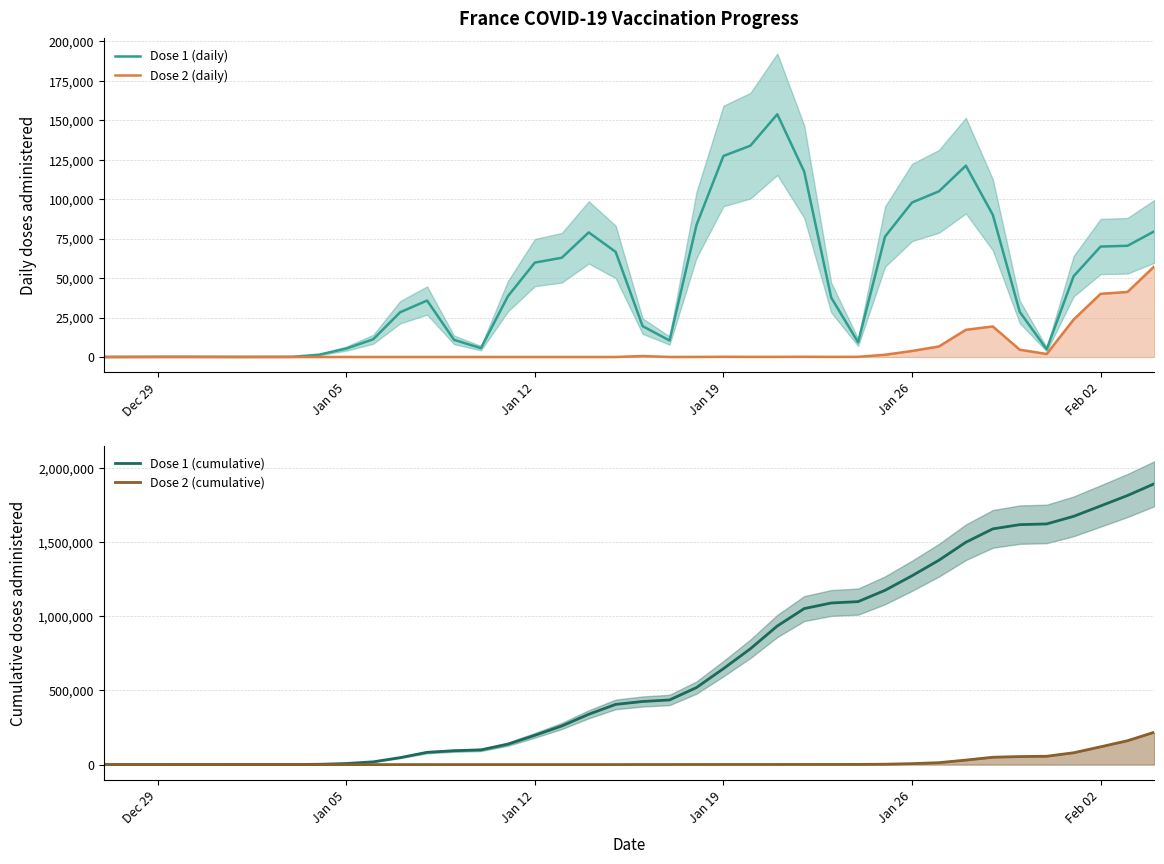

In Dose 2 (daily), how many points are lower than both neighbors (excluding endpoints)?

4